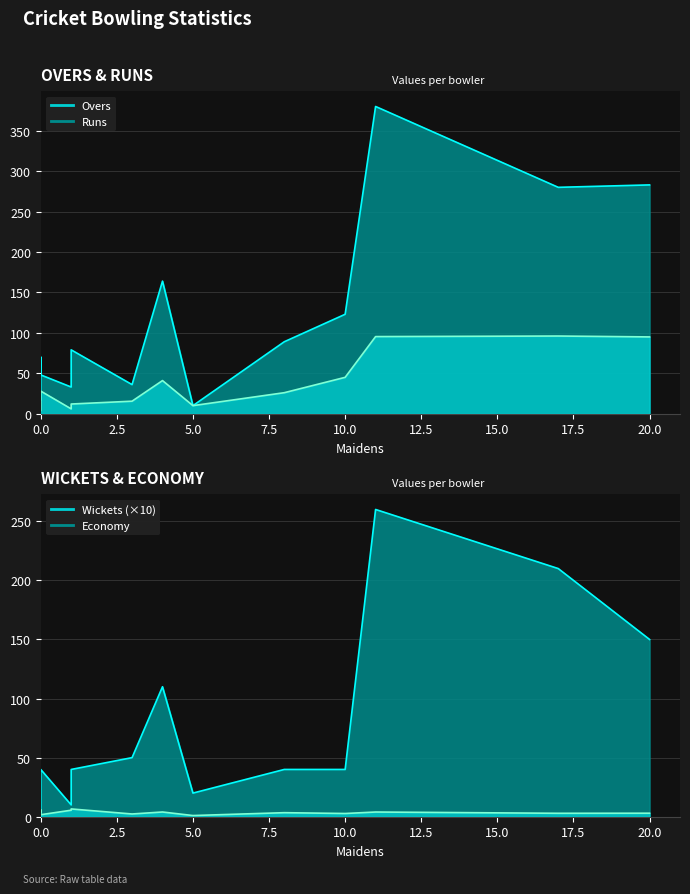

Is it true that Runs equals 19.0 at Harry Trebert?

False